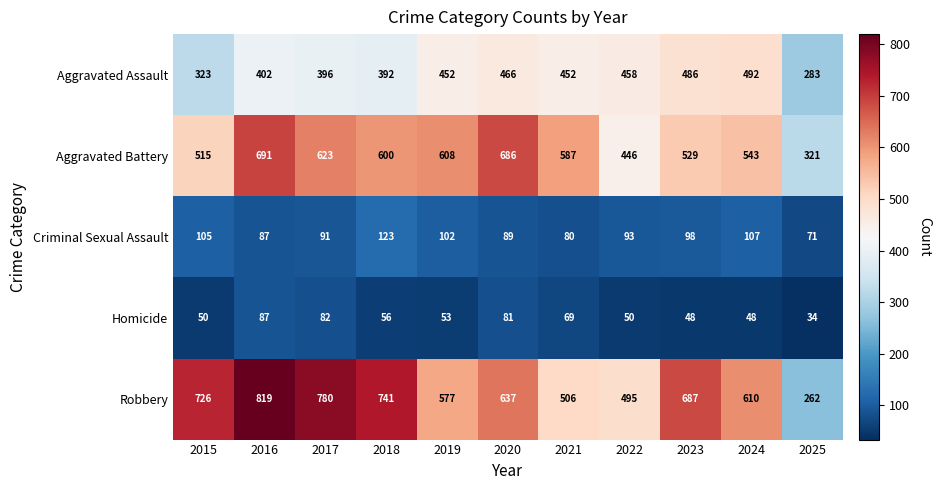

What is the difference between the highest and lowest values at 2017?

698